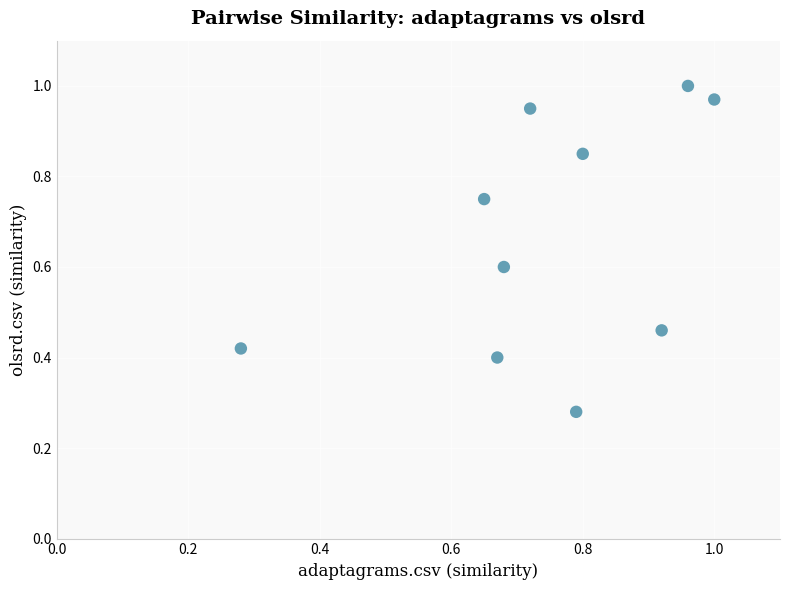

What is the range of X values (max minus min)?

0.7